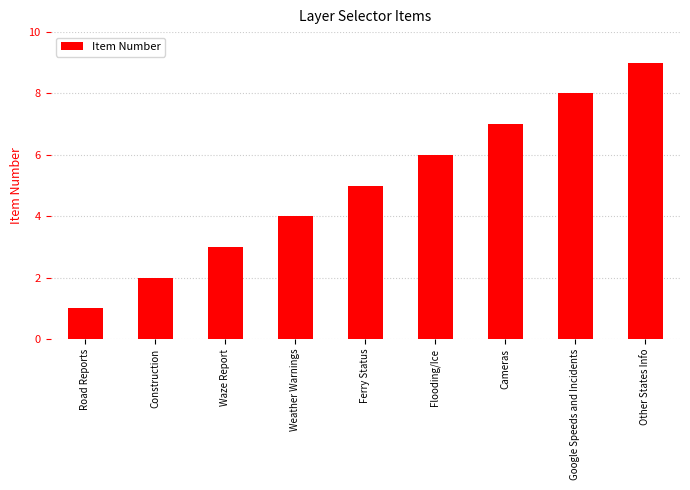

What is the greatest value displayed?

9